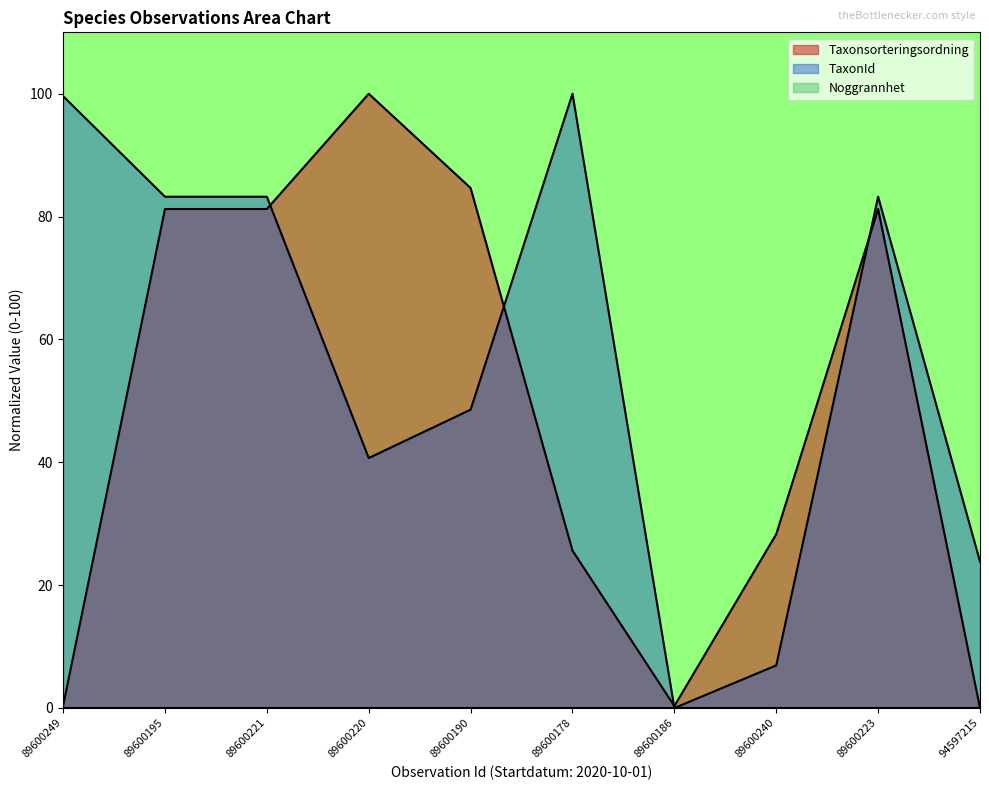

How many values in the TaxonId series are below 83?

5